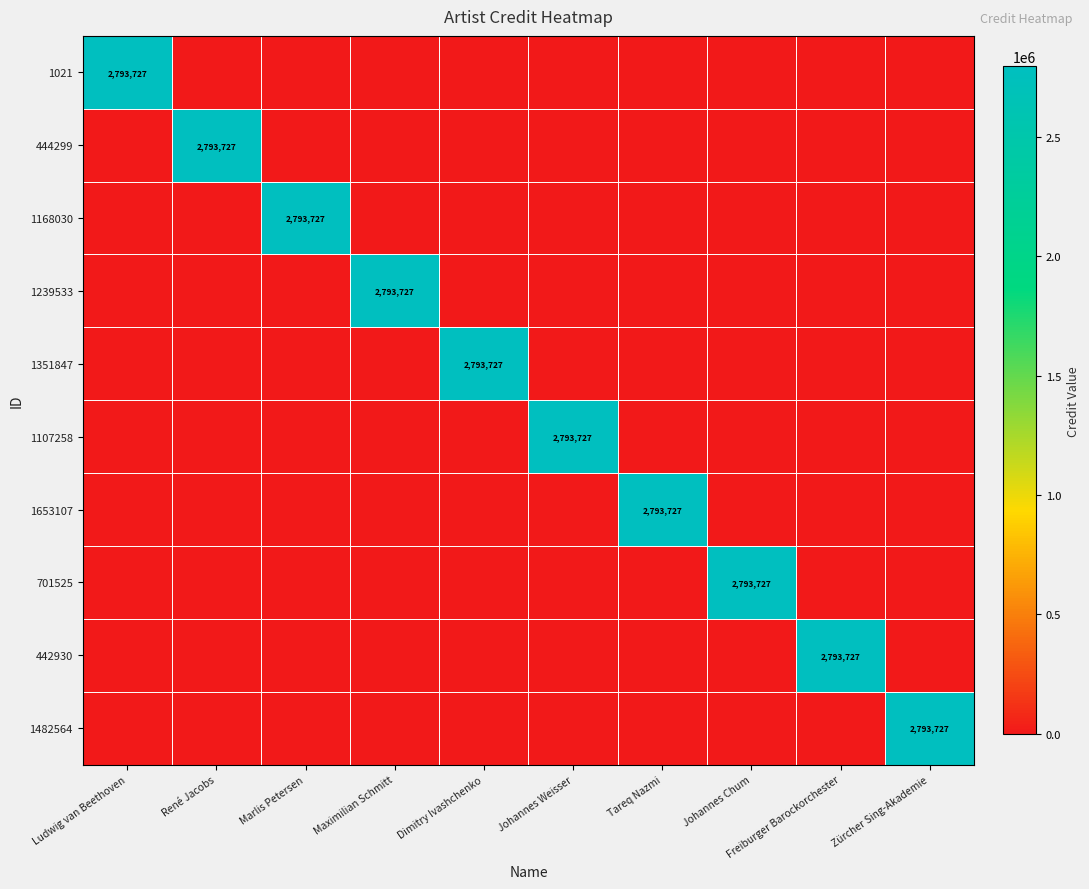

The 1168030 series shows -1596419 at Johannes Weisser. True or false?

False